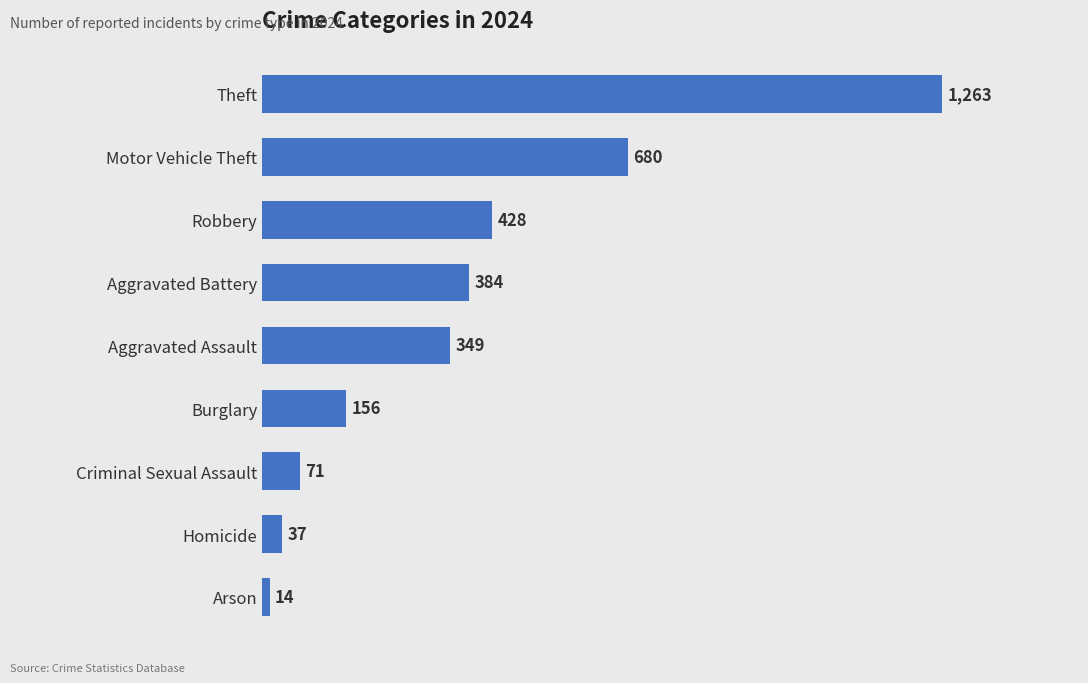

How many bars are there in total?

9